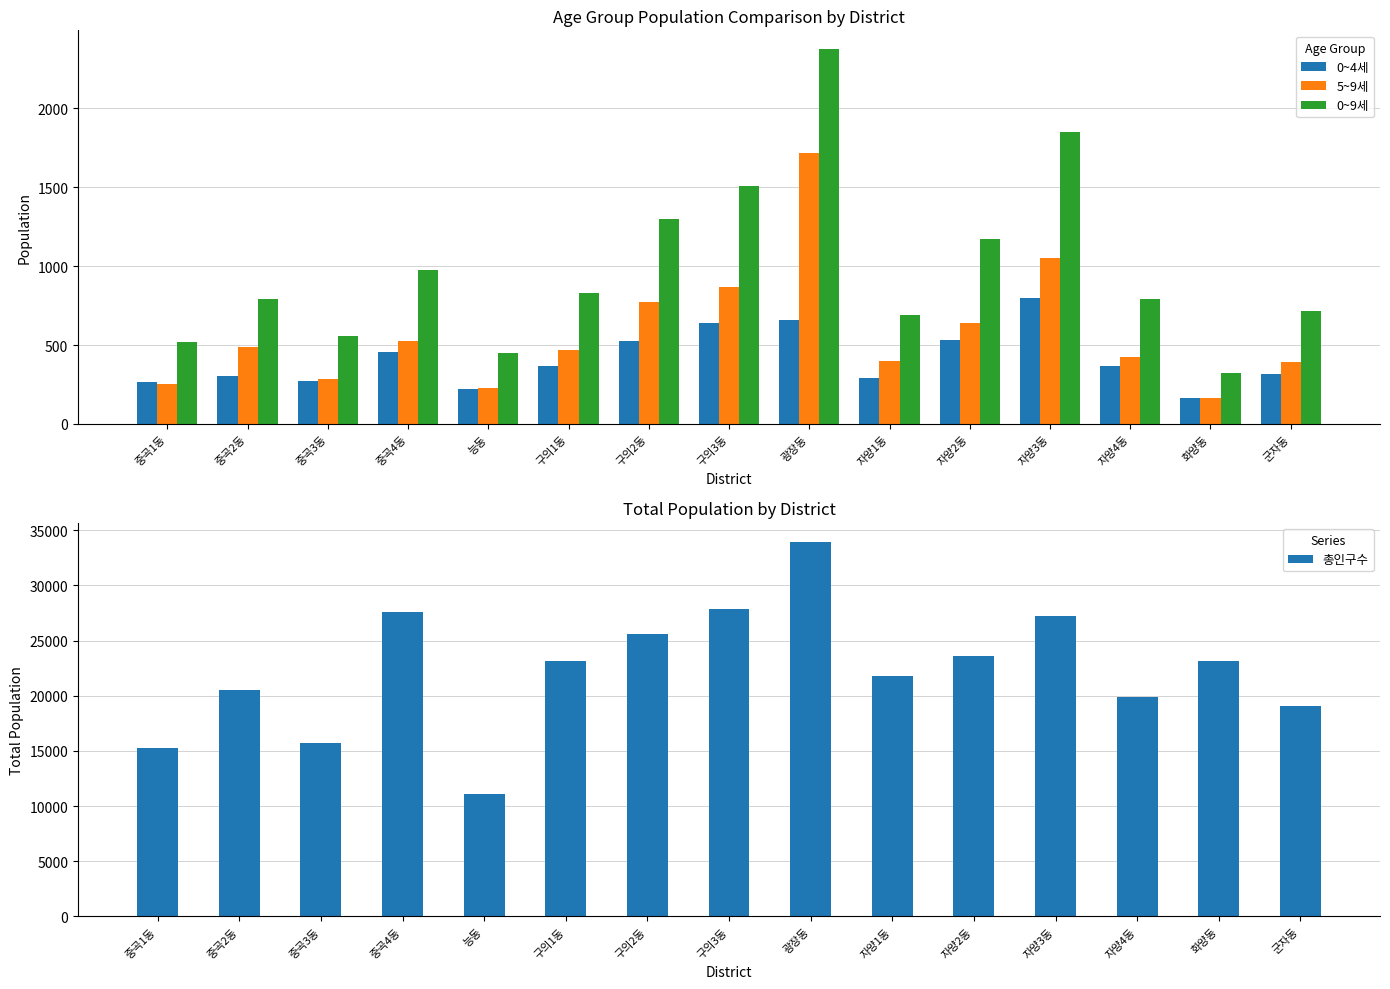

The 5~9세 series shows 256 at 중곡1동. True or false?

True